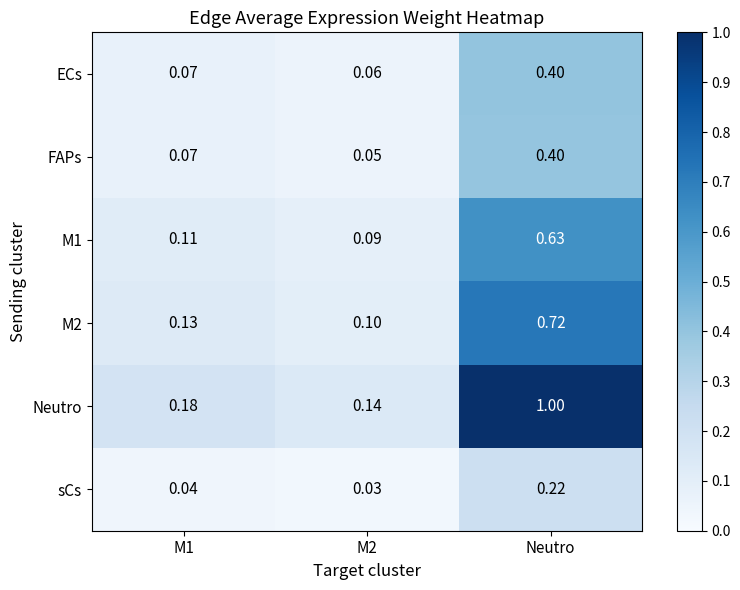

At which category is the sum across all series the highest?

Neutro